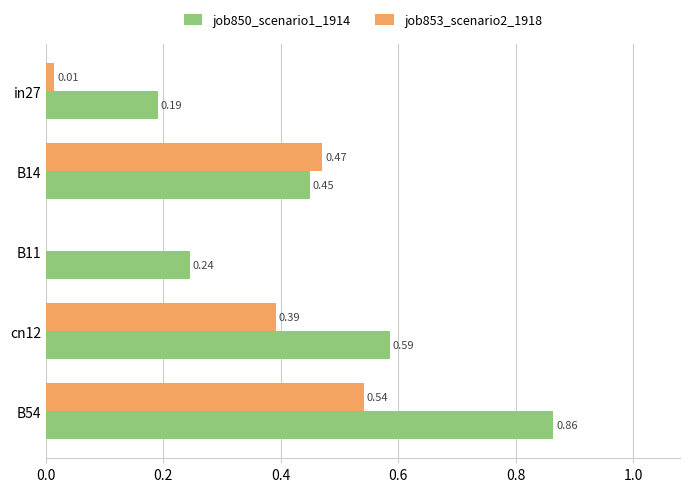

Which series changed the most between cn12 and B54?

job850_scenario1_1914